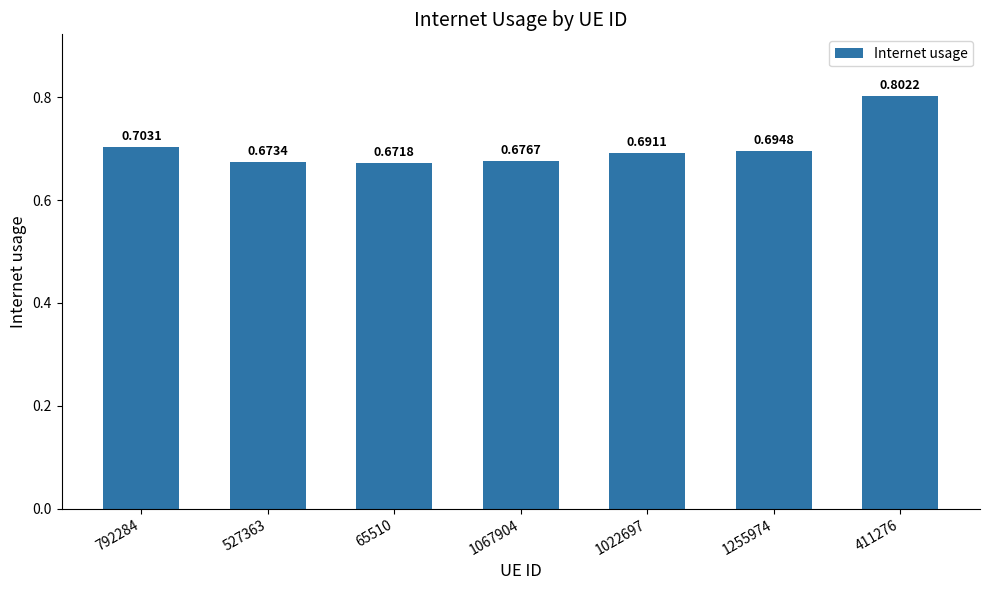

Which label corresponds to the smallest value in the chart?

65510